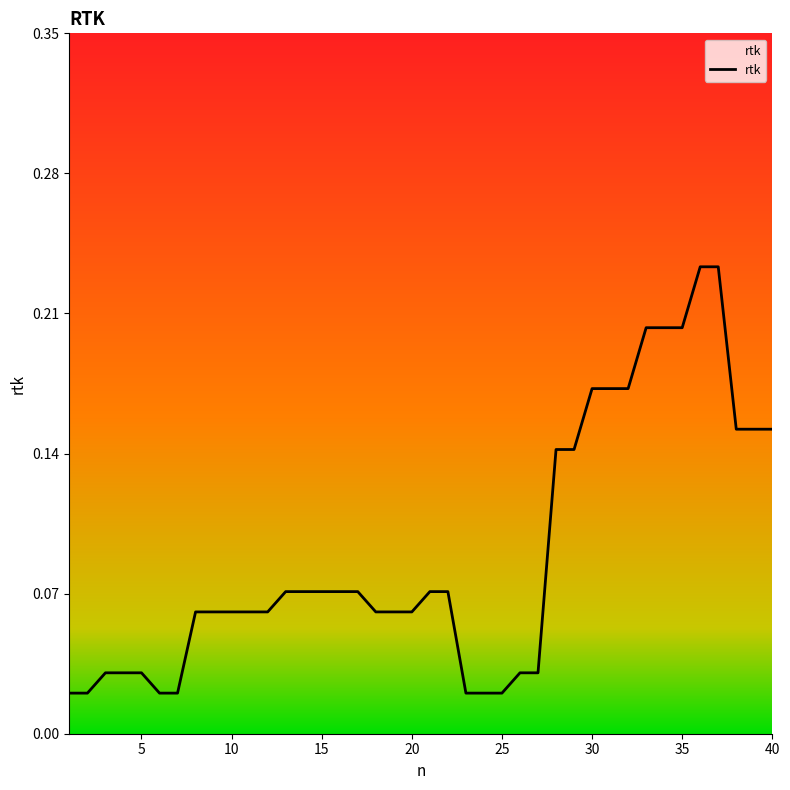

What is the value of the 22nd point from the left?

0.1